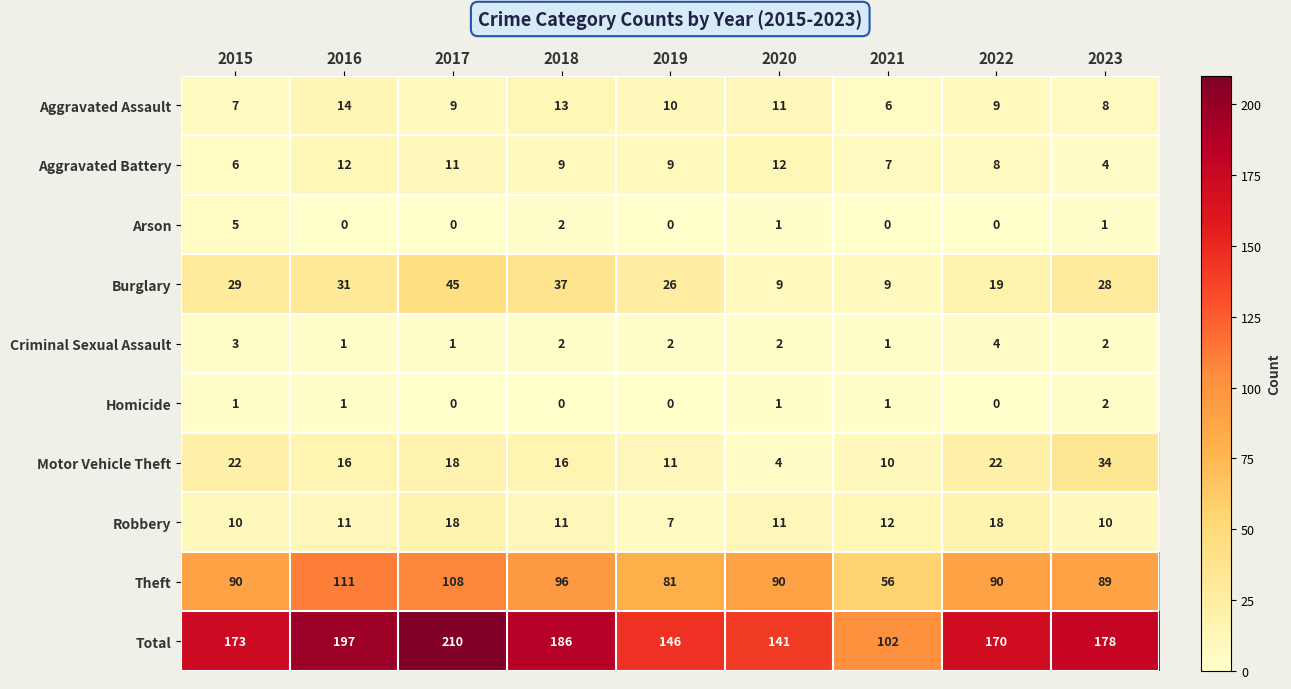

The value of Aggravated Assault at 2016 is 14. True or false?

True